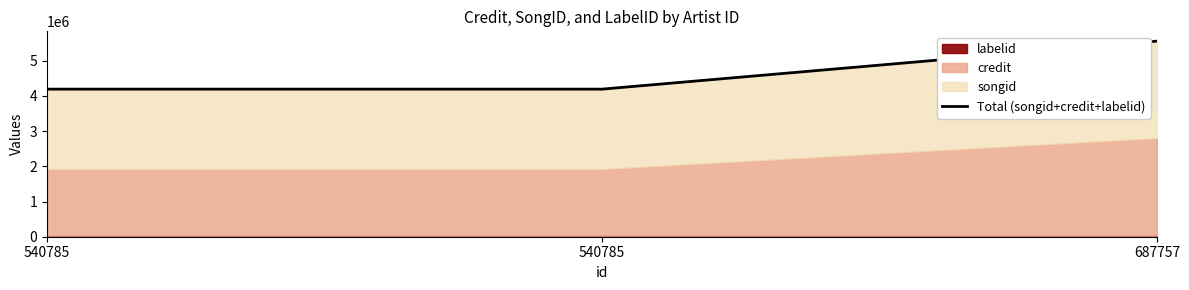

Does the chart have visible grid lines?

No